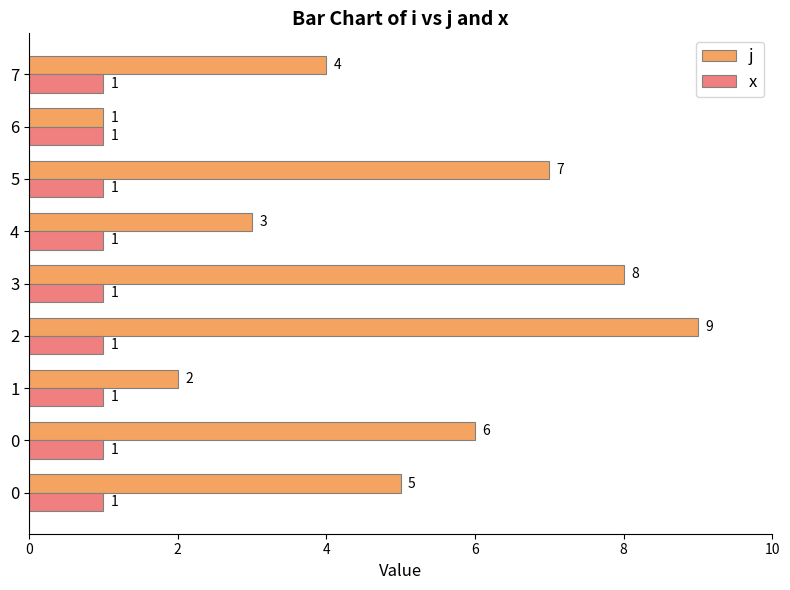

Count the number of data series in this chart.

2